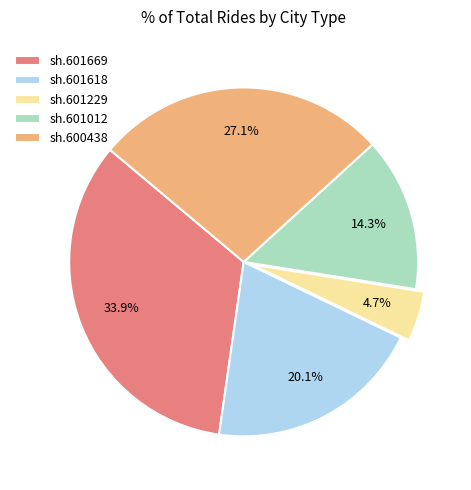

To the nearest percent, what is the difference between the largest and smallest slice percentages?

29%